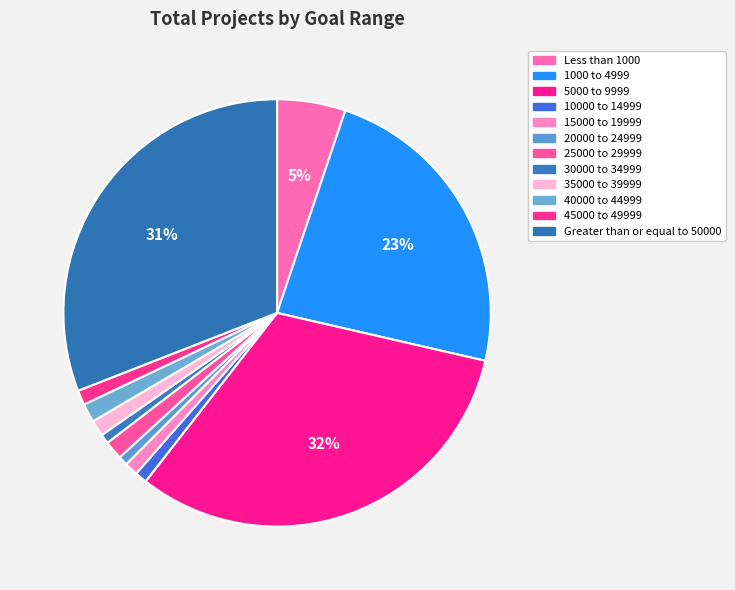

Count the number of slices in the pie.

12